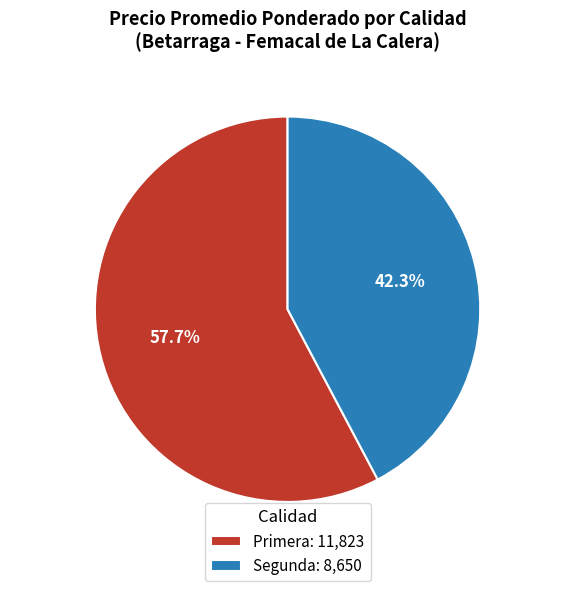

What portion of the pie excludes Primera?

42.3%